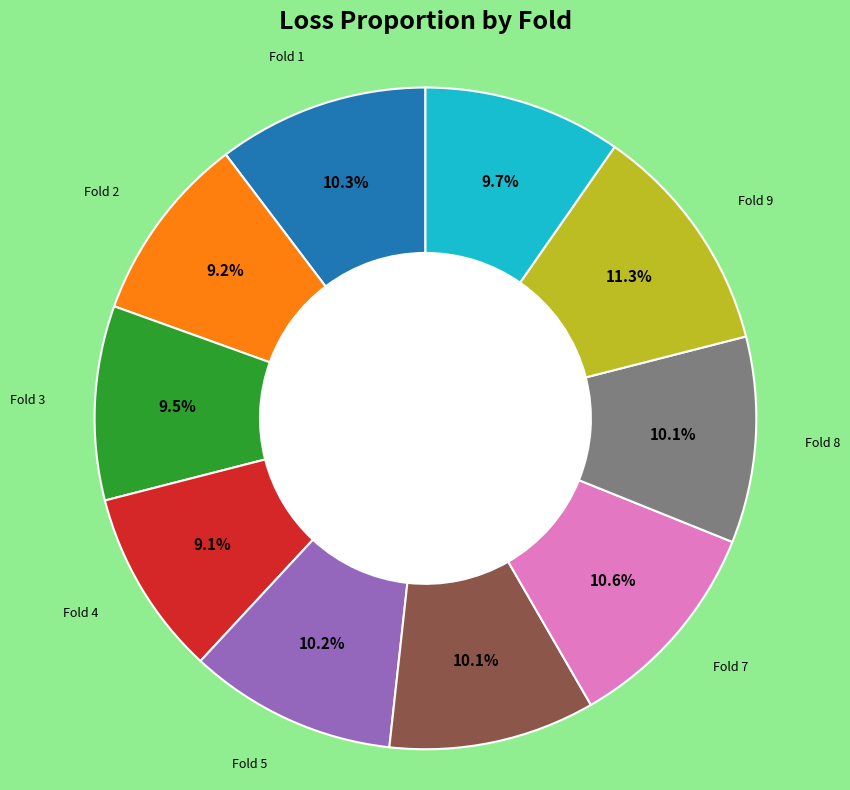

Is there any slice that represents more than half of the pie?

No